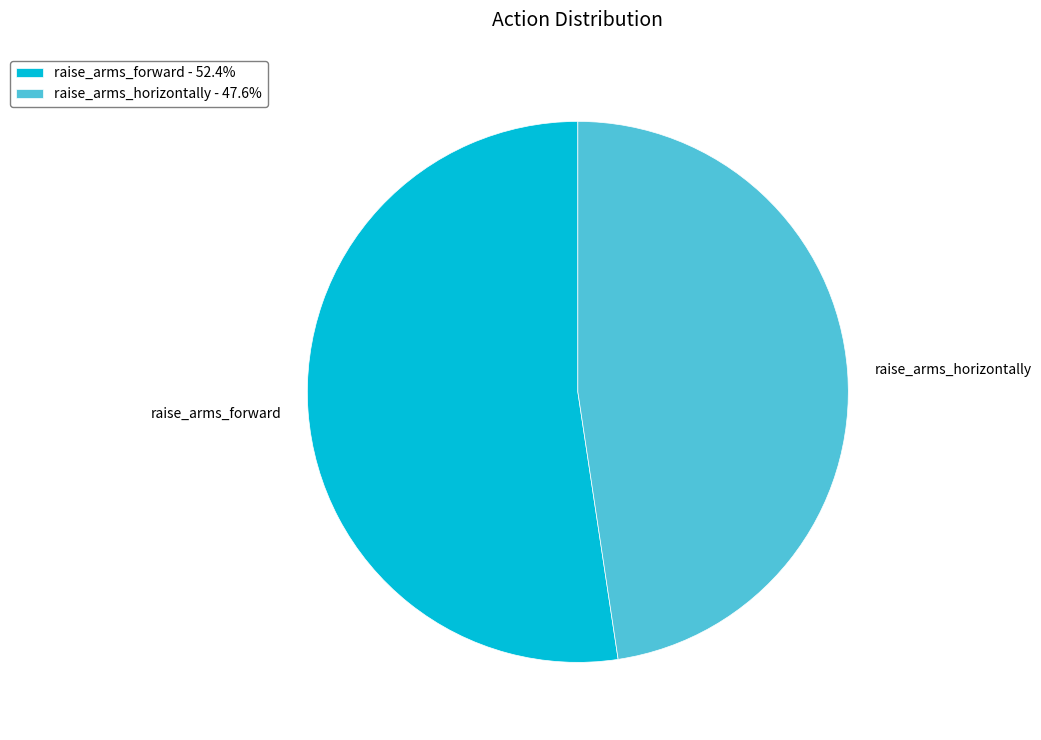

Is the sum of raise_arms_forward - 52.4% and raise_arms_horizontally - 47.6% greater than half?

Yes